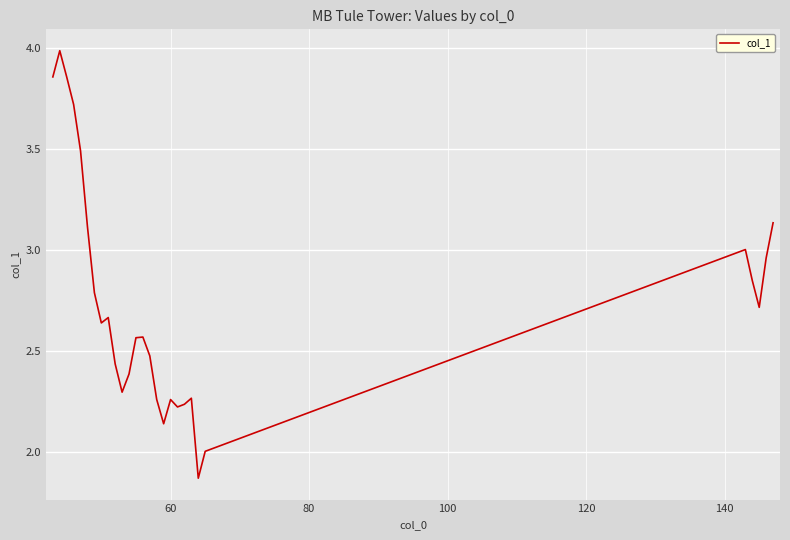

What is the maximum value shown in the chart?

4.0